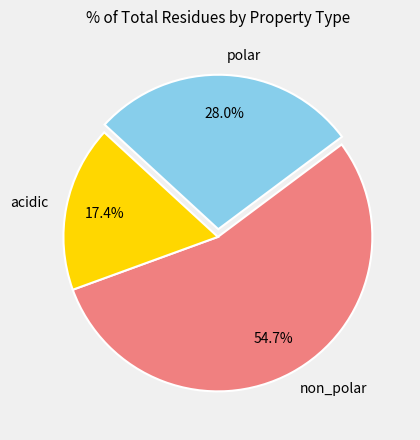

To the nearest percent, what is the combined percentage of acidic and polar?

45%